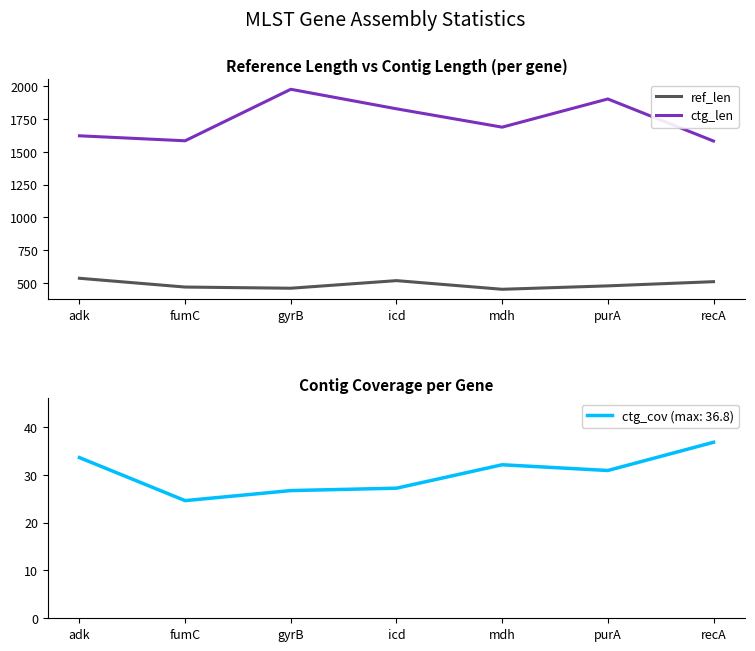

What is the average value of the ctg_len series?

1742